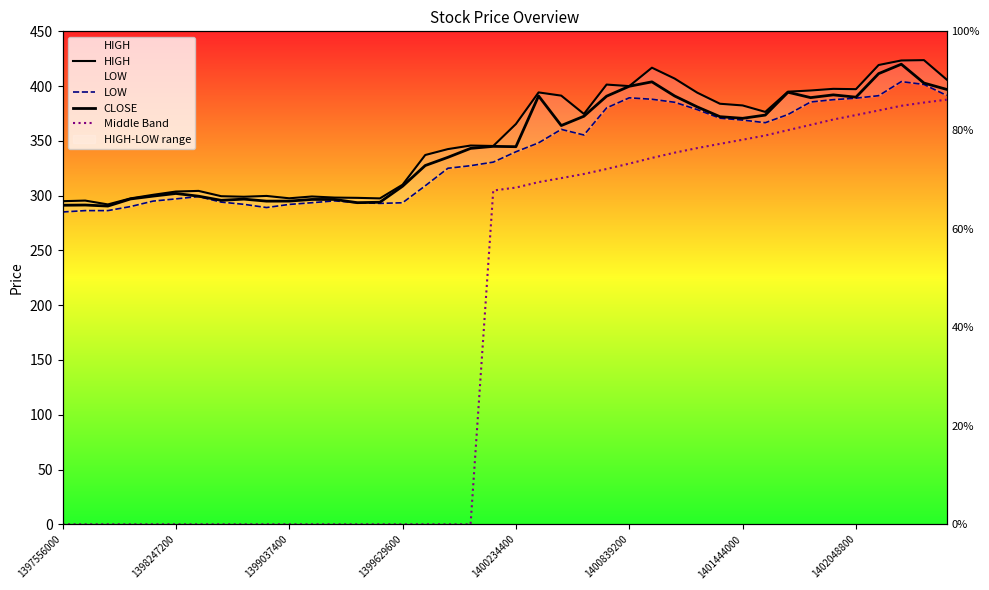

Is the value of HIGH at 29 greater than the value of Middle Band at 27?

Yes